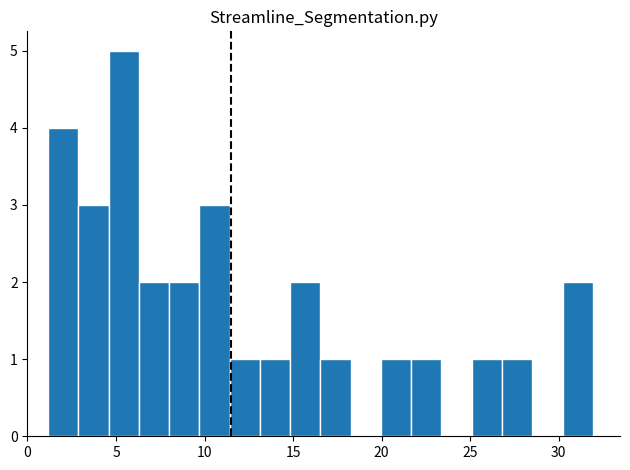

Read against the x-axis, roughly where is the centre of the tallest bar?

5.5